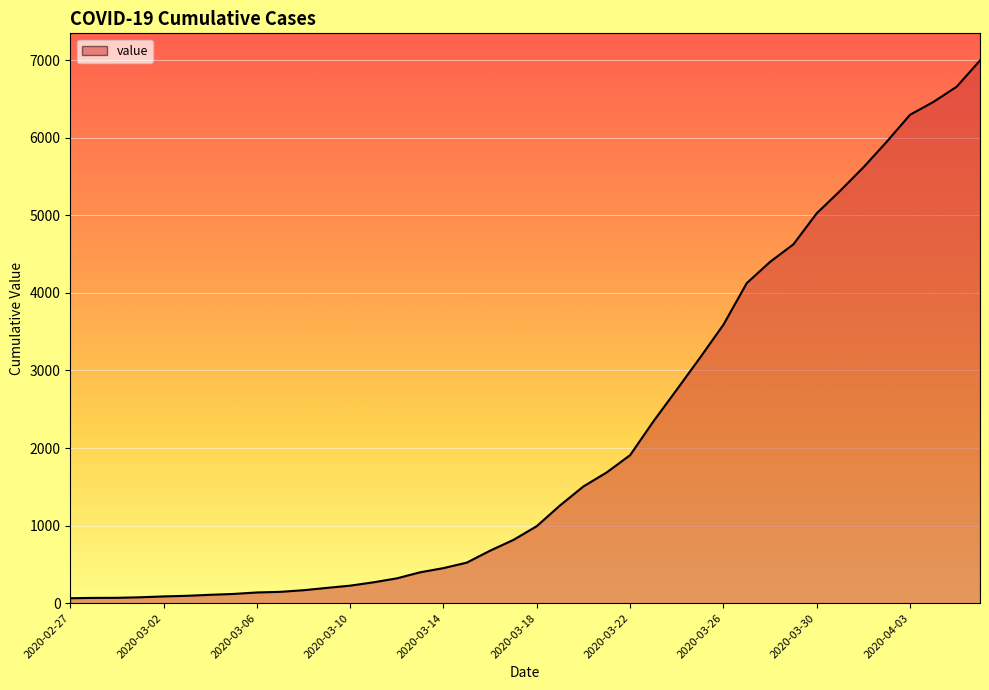

What is the difference between the maximum and minimum values?

6931